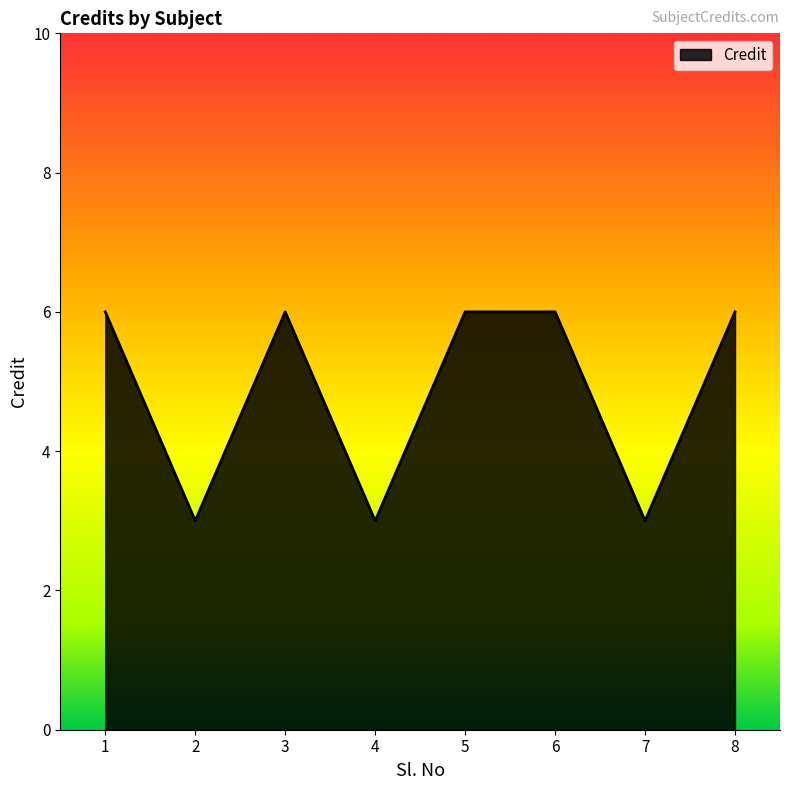

Reading left to right, what are all the values shown in this chart?

1=6	2=3	3=6	4=3	5=6	6=6	7=3	8=6